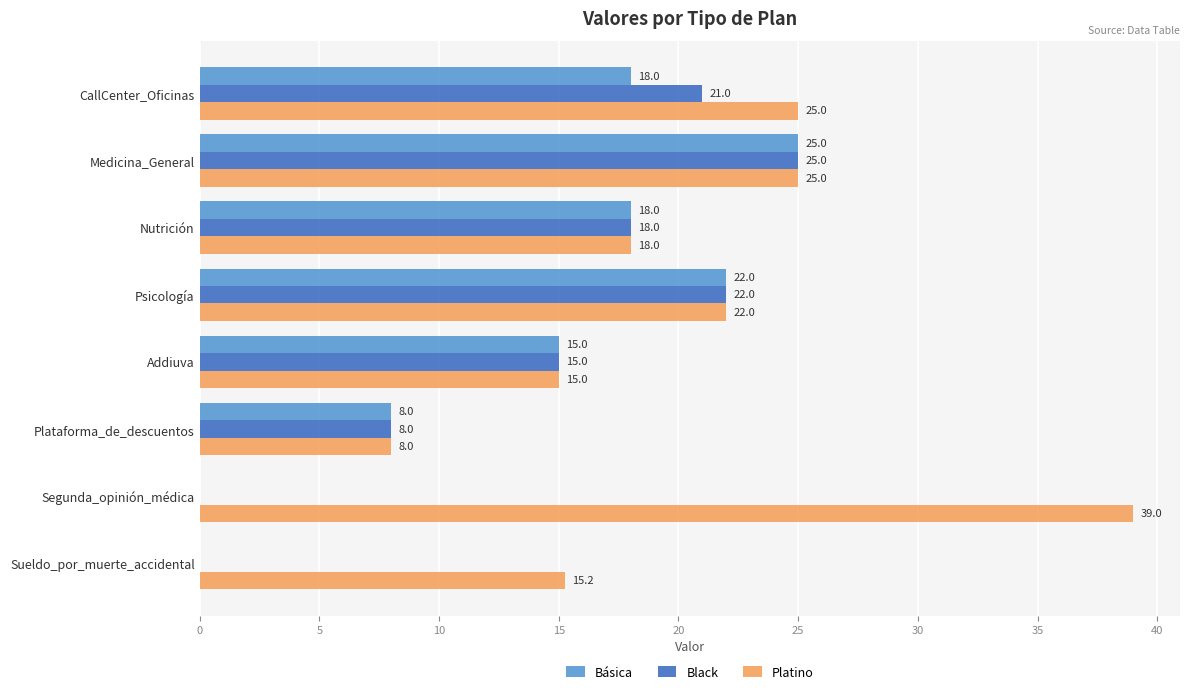

What is the average value of the Platino series?

20.9